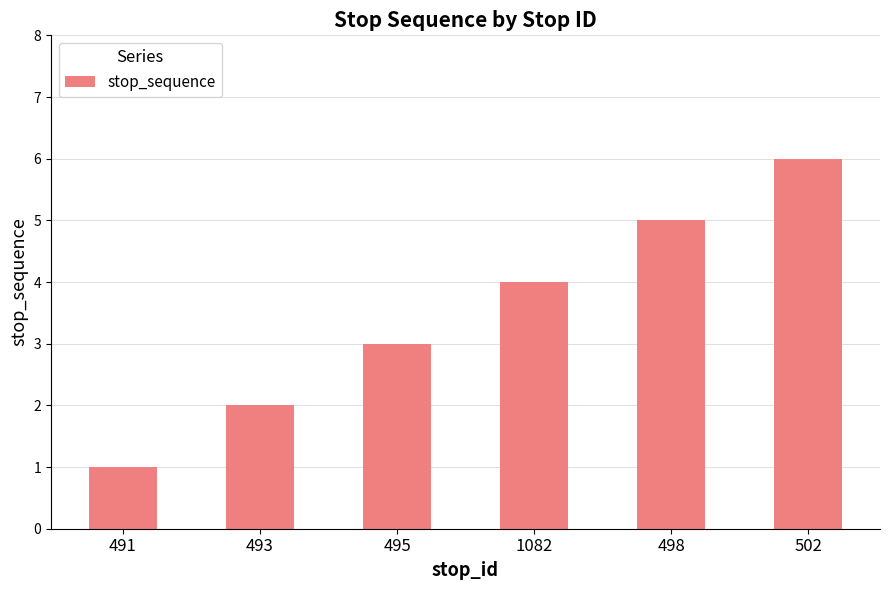

List the labels in order of value, smallest first.

491, 493, 495, 1082, 498, 502